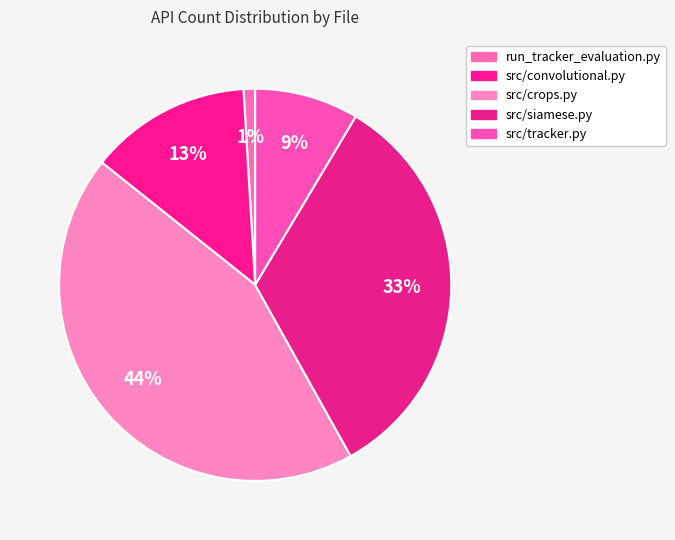

To the nearest percent, what percentage of the pie is src/tracker.py?

9%